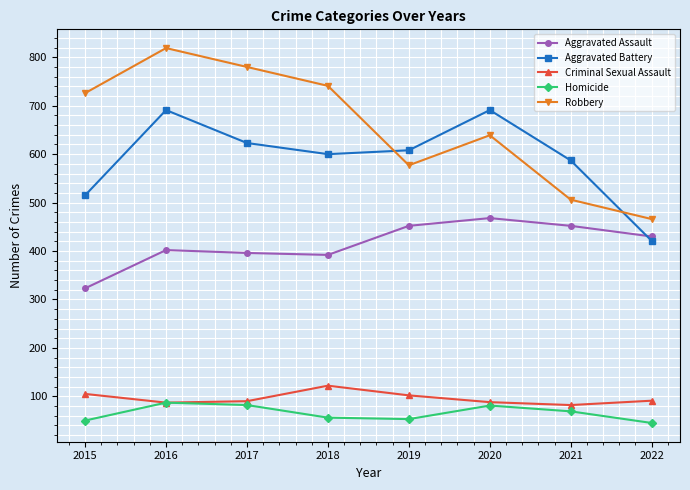

Which series has the largest total across all categories?

Robbery